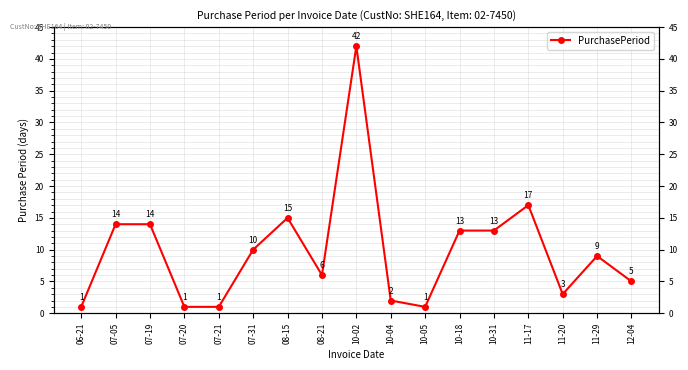

Rank the categories by value from highest to lowest.

10-02, 11-17, 08-15, 07-05, 07-19, 10-18, 10-31, 07-31, 11-29, 08-21, 12-04, 11-20, 10-04, 06-21, 07-20, 07-21, 10-05